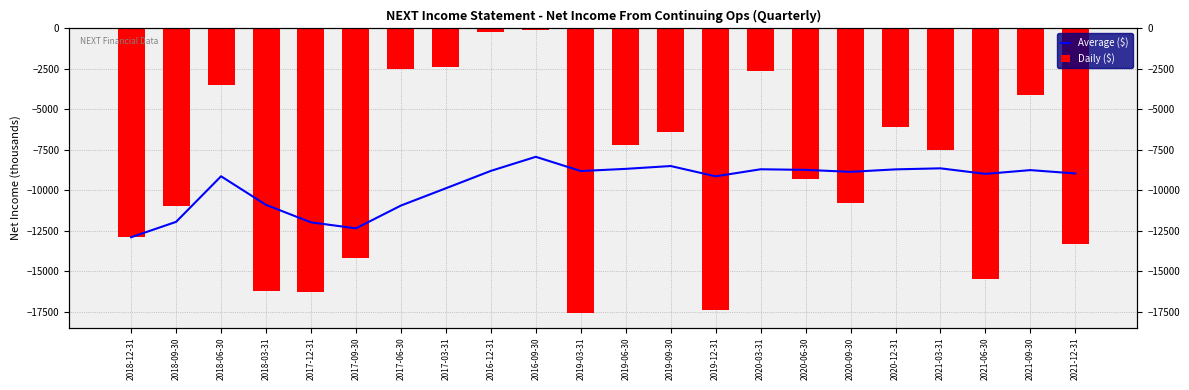

Rank the series at 2021-12-31 from lowest to highest value.

Daily ($), Average ($)